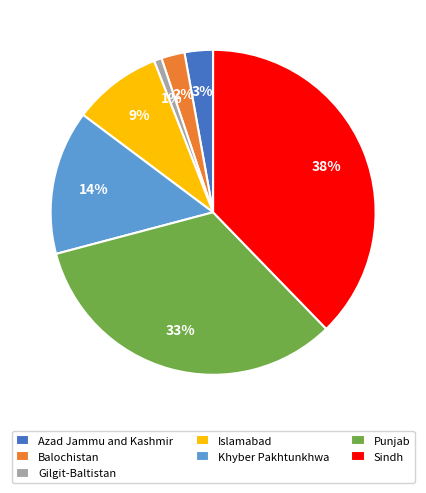

To the nearest percent, what is the difference between the largest and smallest slice percentages?

37%